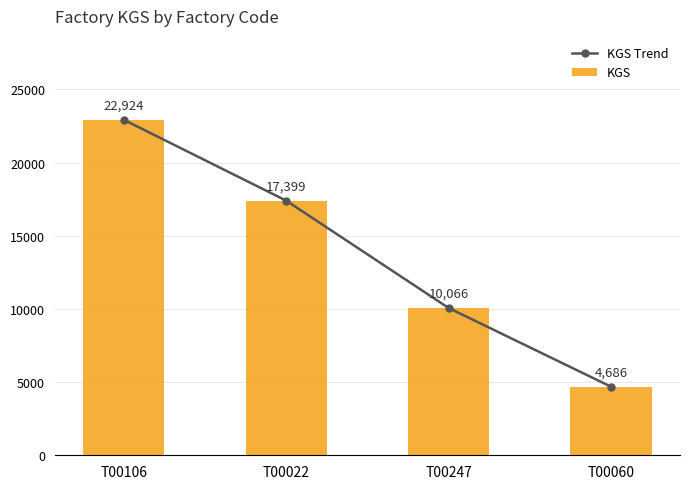

What are all the series names shown in the legend?

KGS Trend, KGS